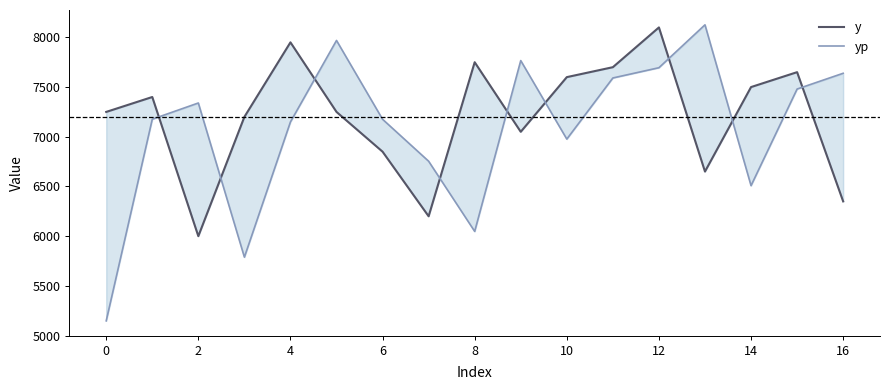

What is the label of the 3rd point from the right?

14